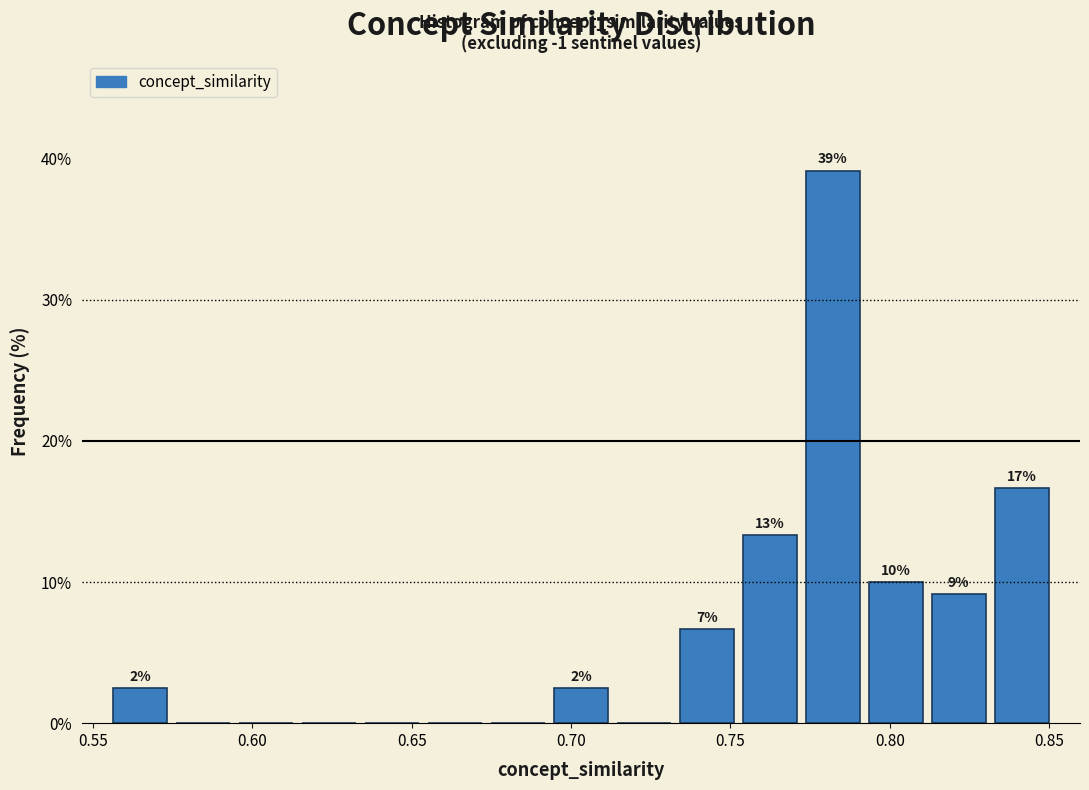

Read against the x-axis, roughly where is the centre of the tallest bar?

0.780